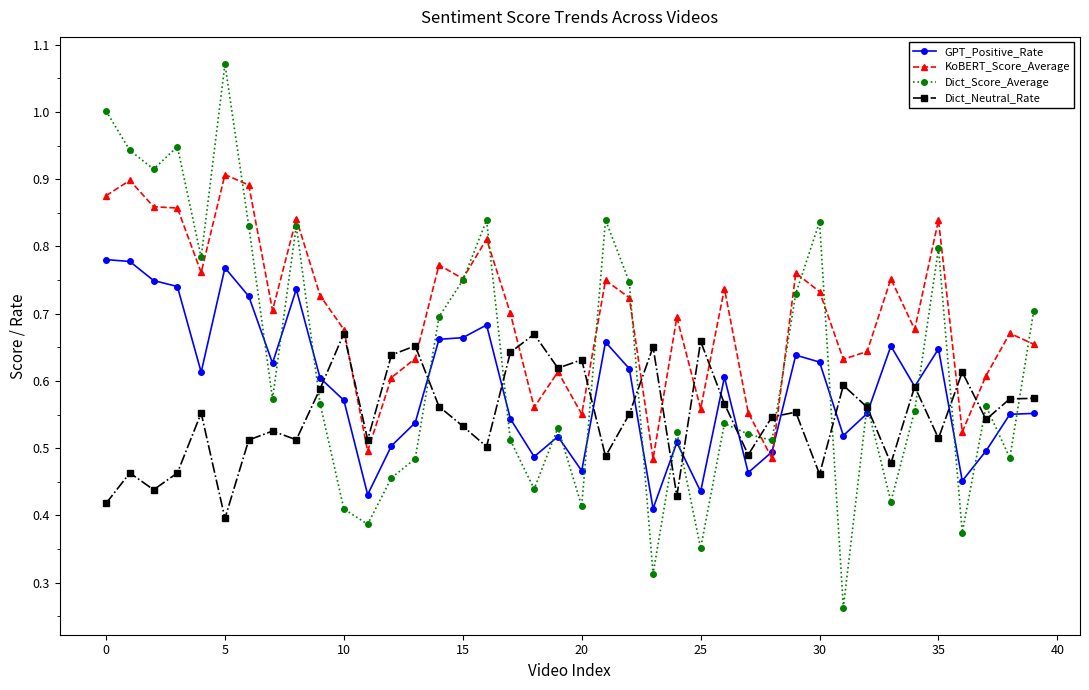

Does the chart have visible grid lines?

No